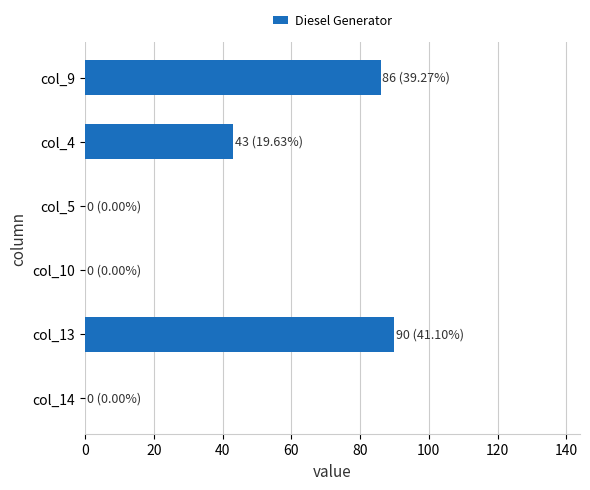

Where is the data nearest to the value 45?

col_4